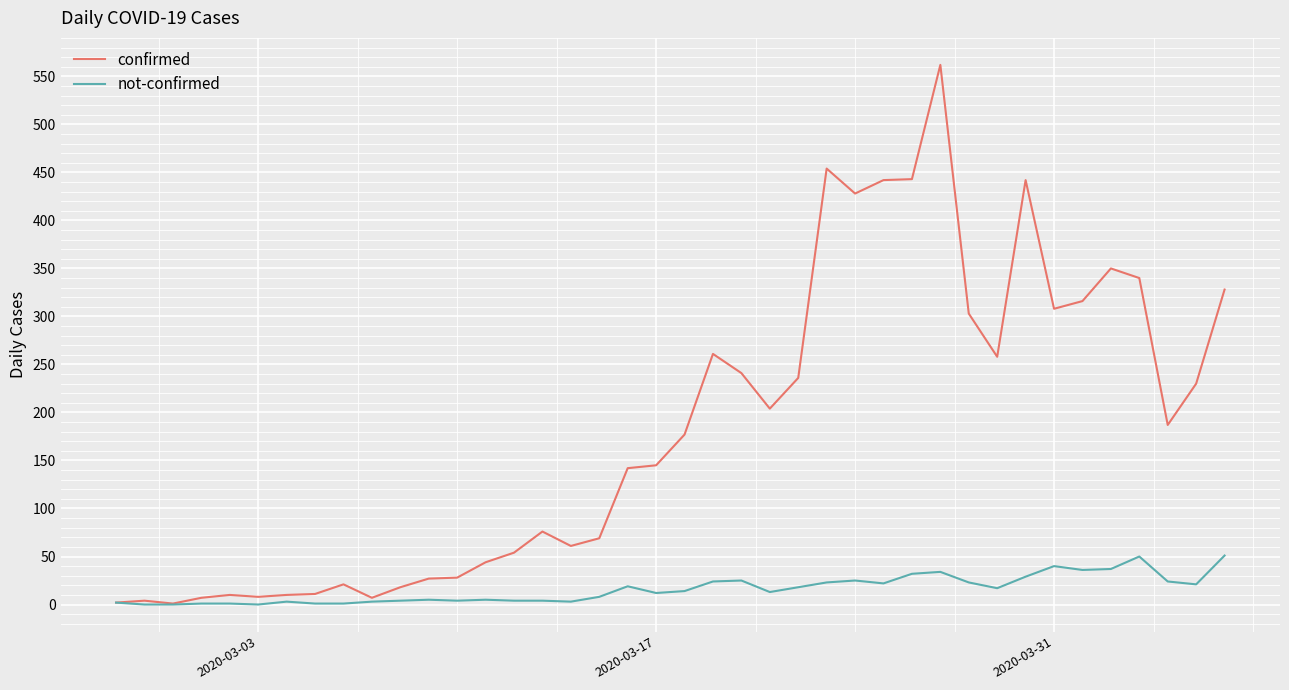

Which series has the largest total across all categories?

confirmed